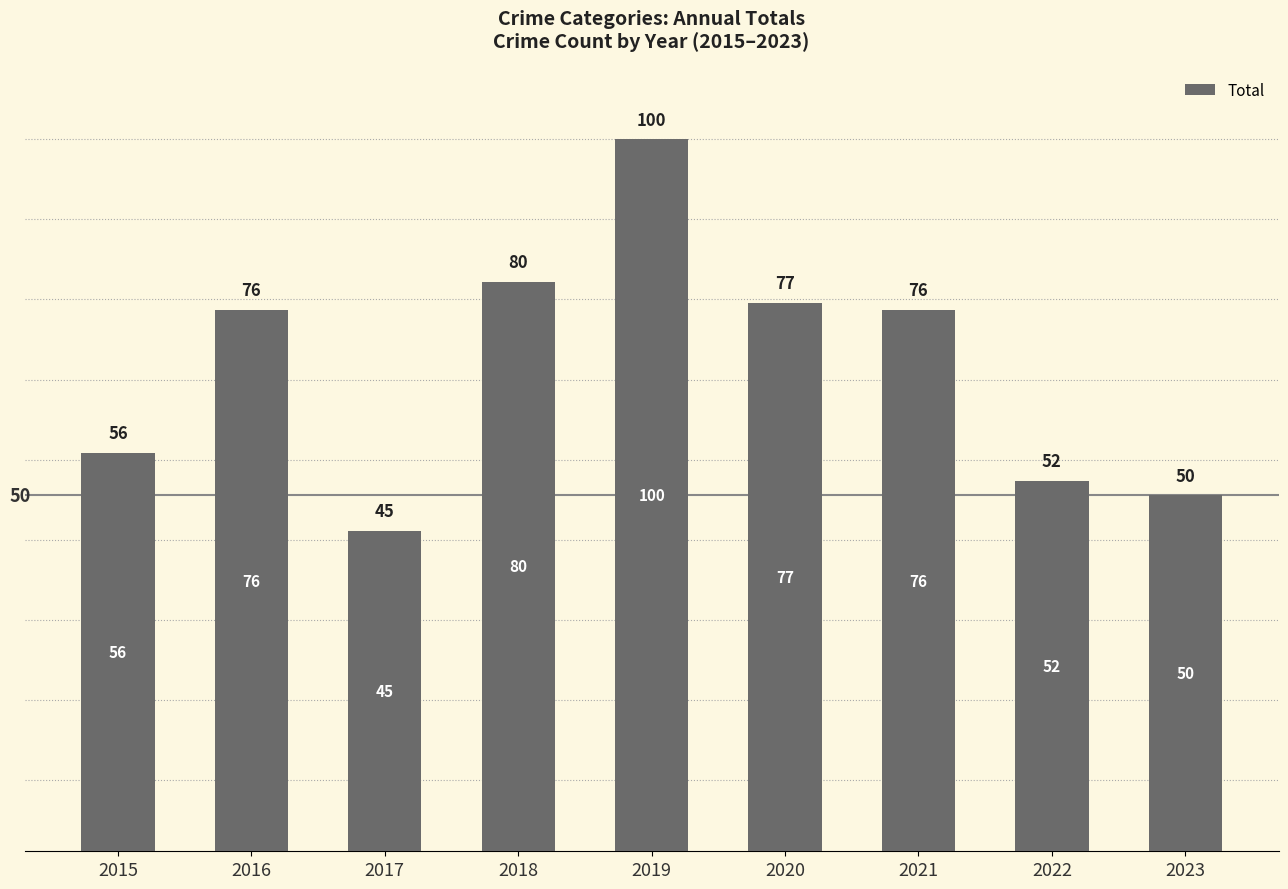

Reading left to right, extract all data points from this chart.

2015=56	2016=76	2017=45	2018=80	2019=100	2020=77	2021=76	2022=52	2023=50